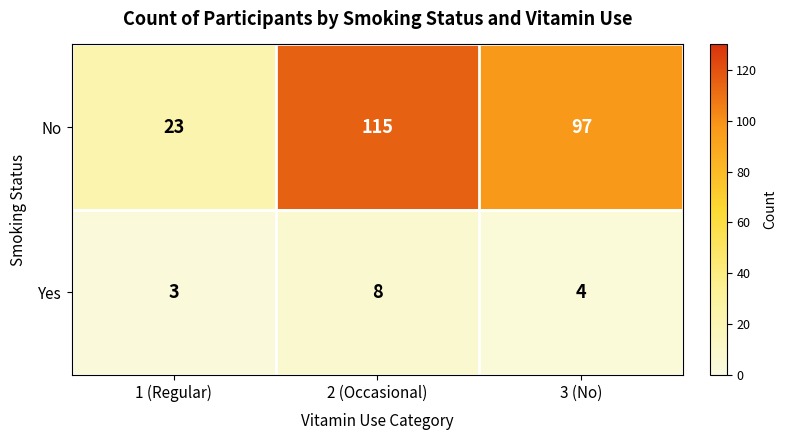

At 2 (Occasional), list the series in order from largest to smallest.

No, Yes